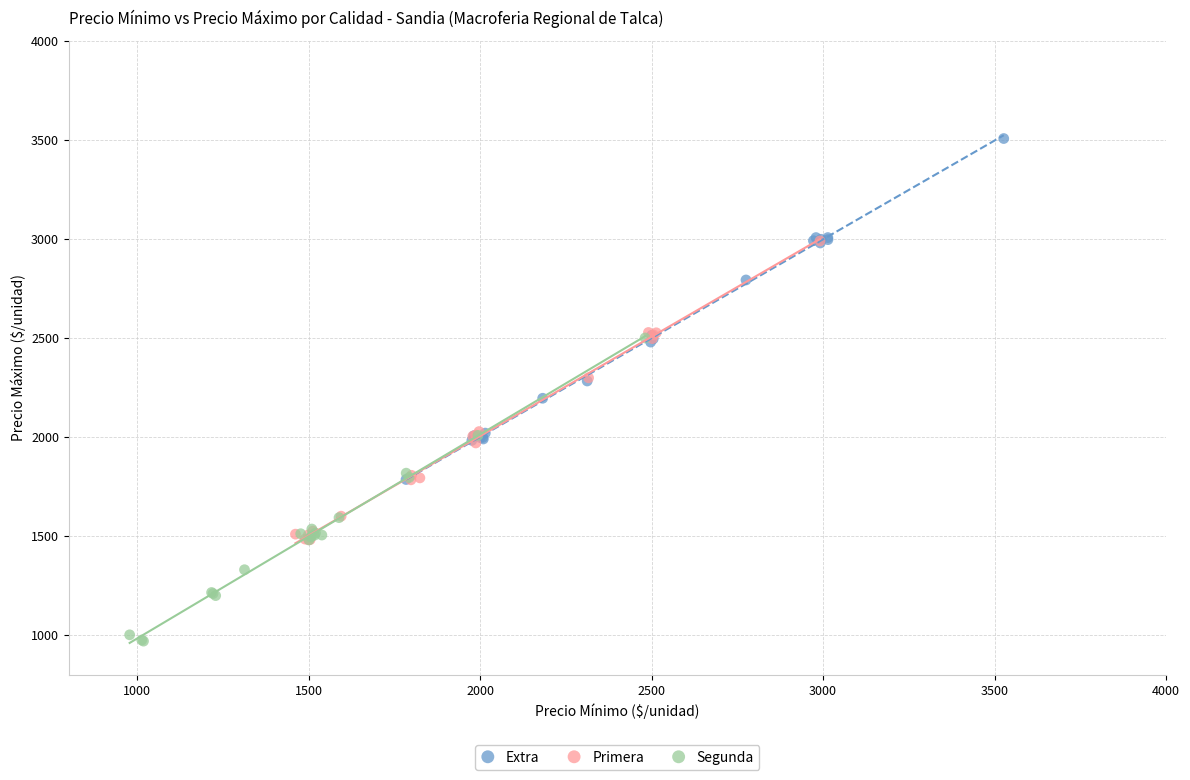

Which series contains the highest Y value?

Extra